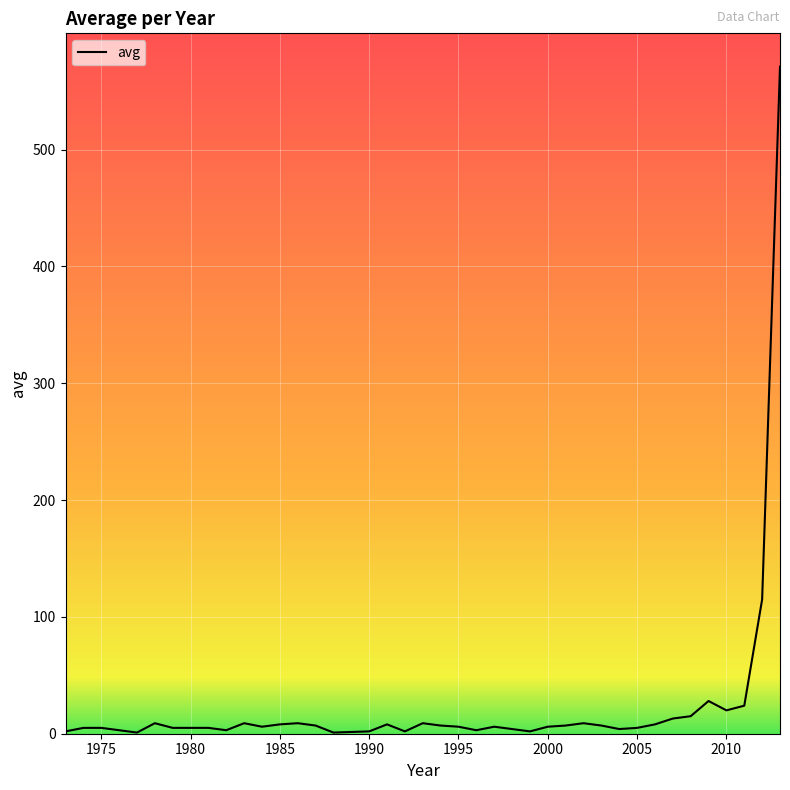

What is the greatest value displayed?

571